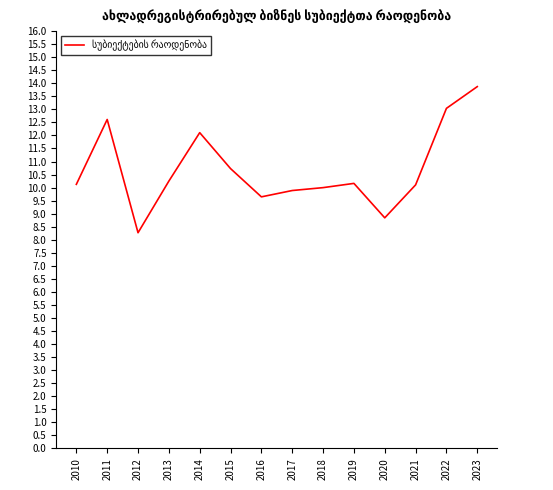

What is the smallest value displayed?

8.3